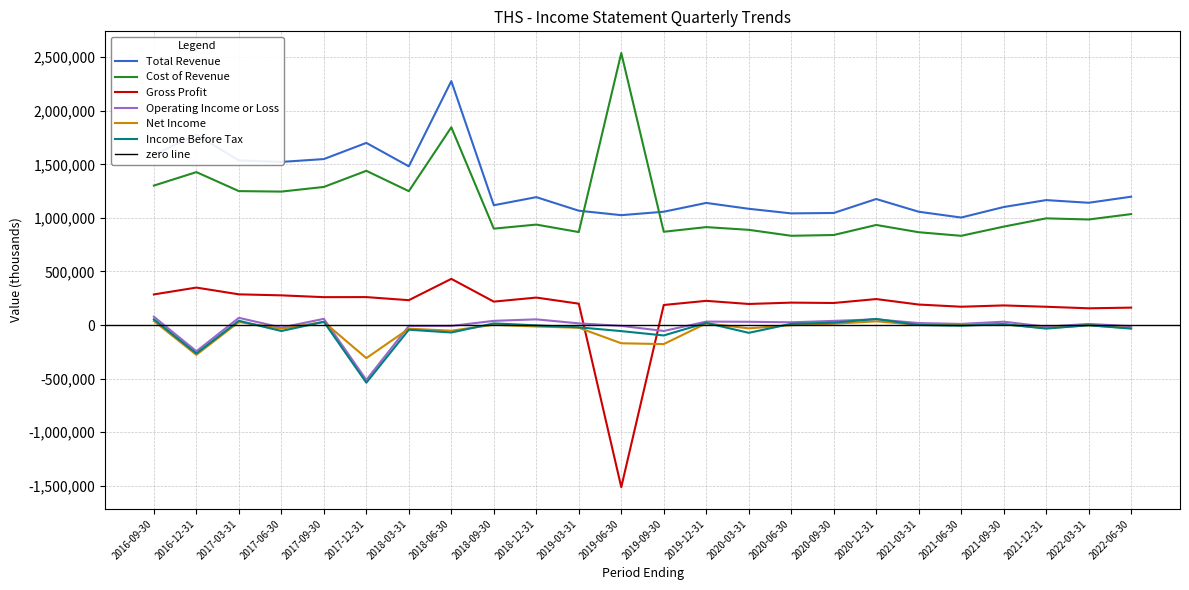

True or false: Total Revenue and Income Before Tax cross at least once.

False